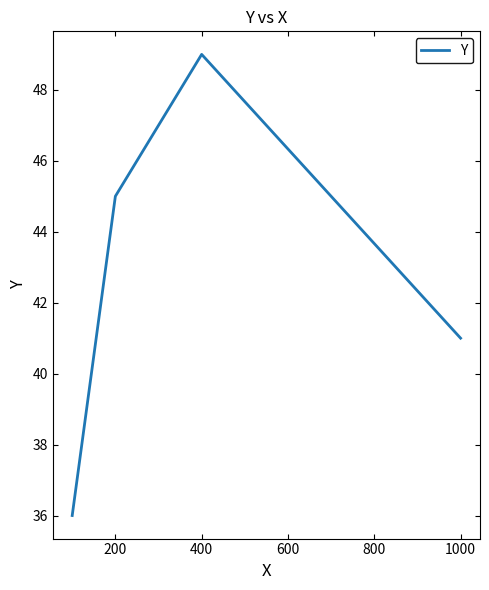

Reading right to left, list all the values displayed in this chart.

41	49	45	36